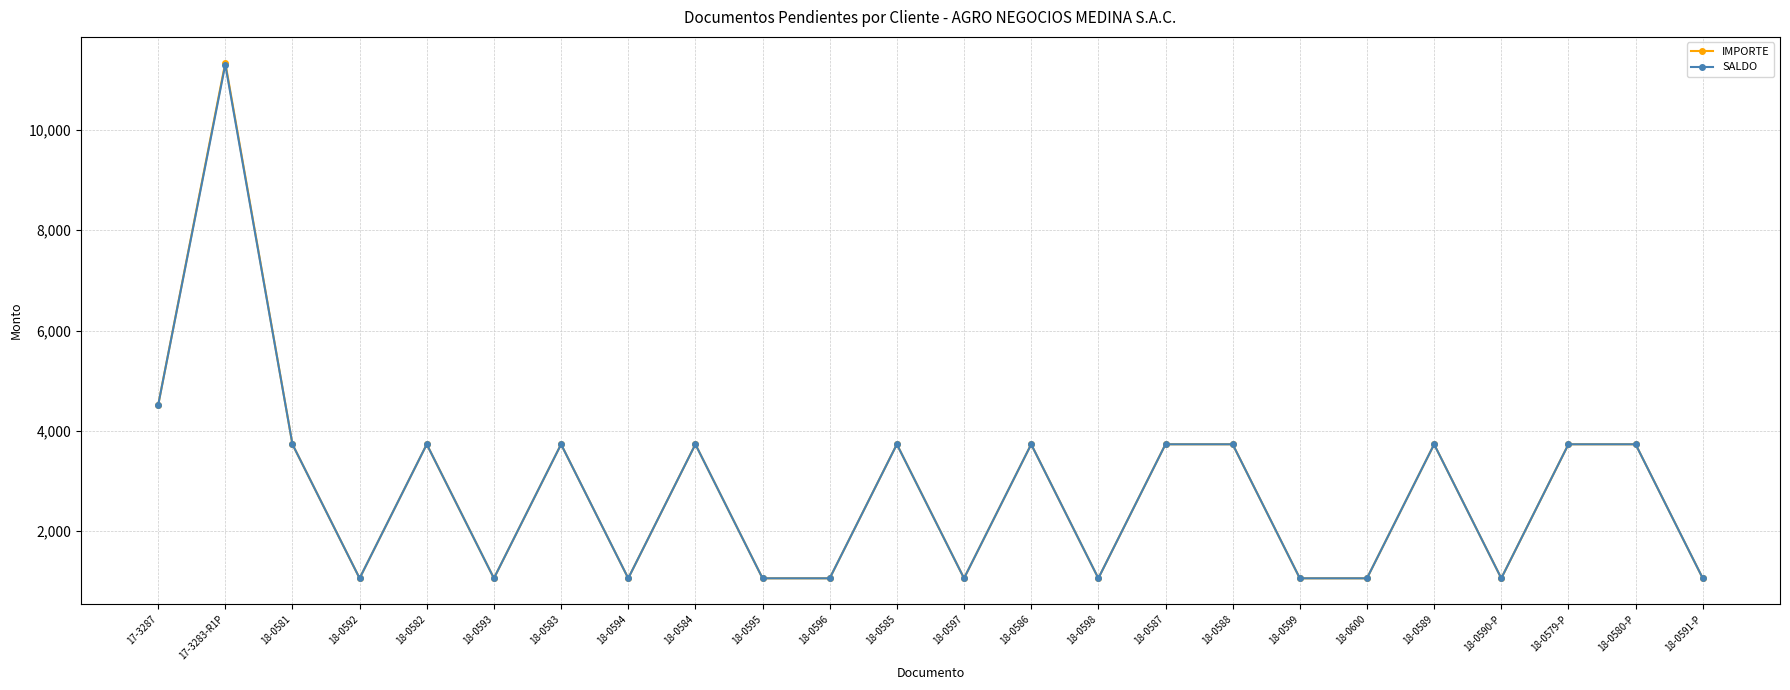

At which category does SALDO reach its first local valley?

18-0592